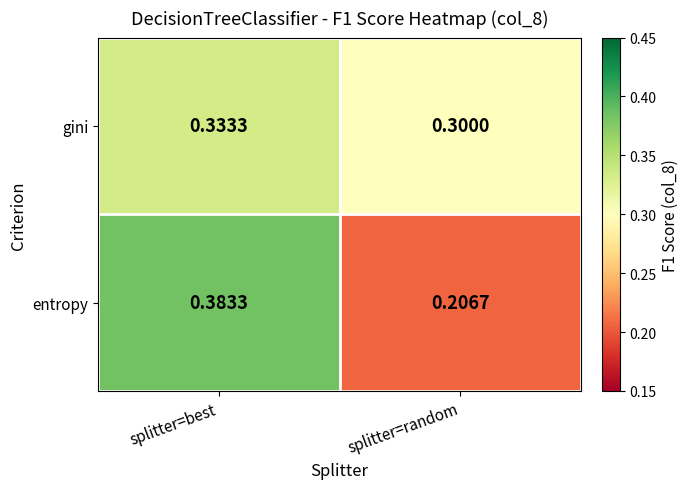

At which category is the sum across all series the highest?

splitter=best